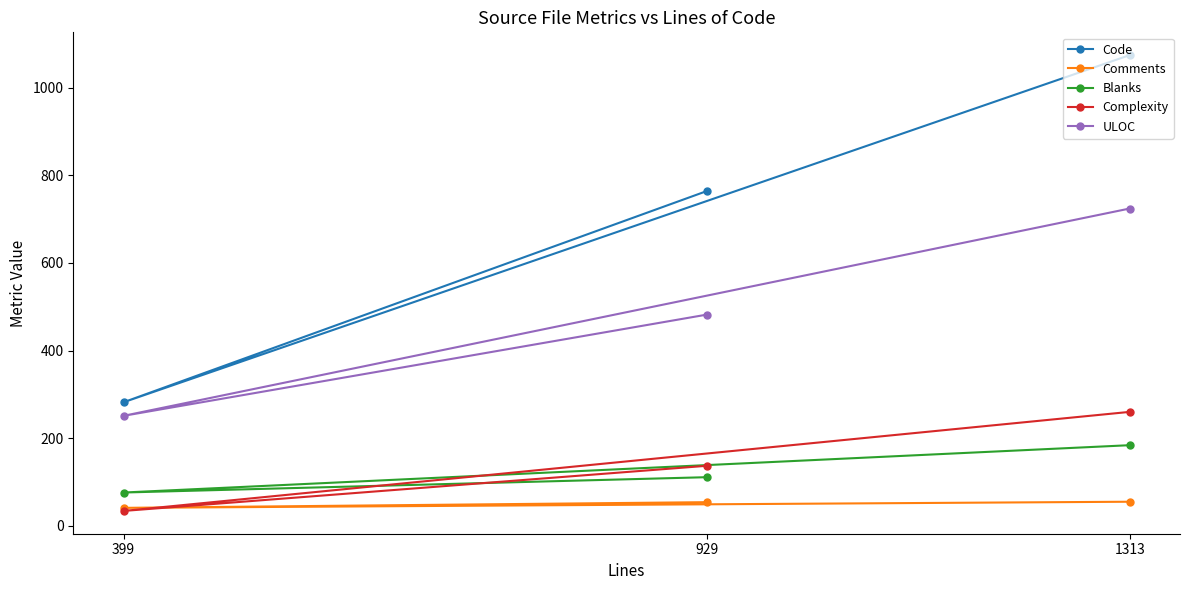

What is the lowest value of the Code series?

282